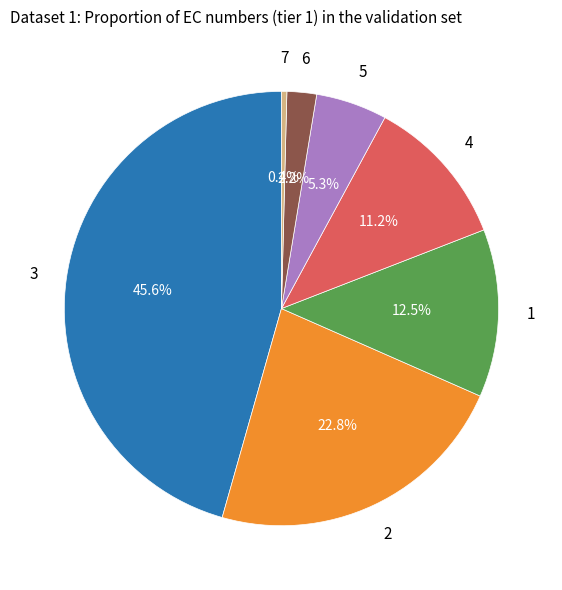

Is there a majority slice in this chart?

No